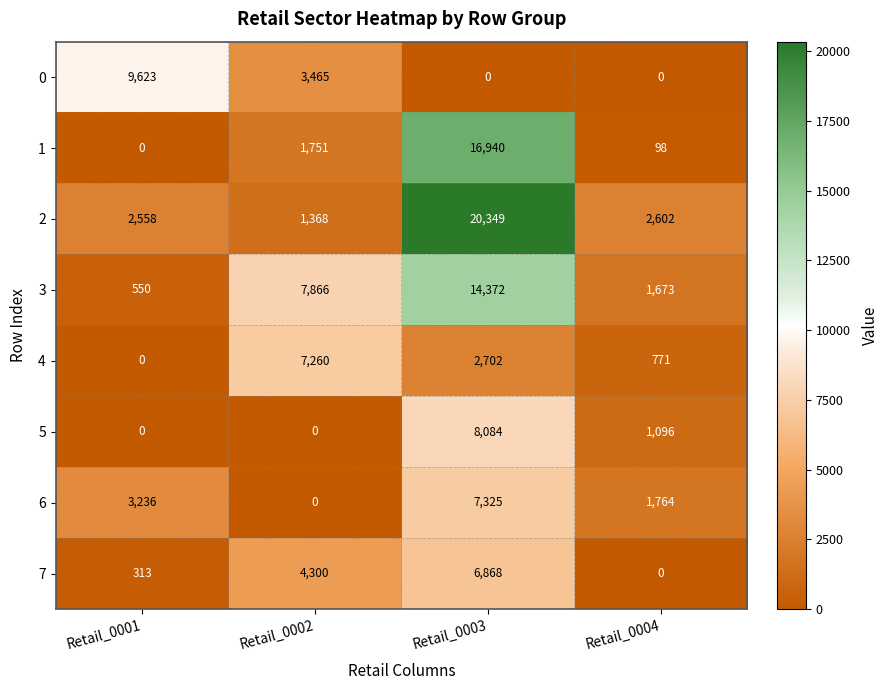

Count the number of categories in the chart.

4